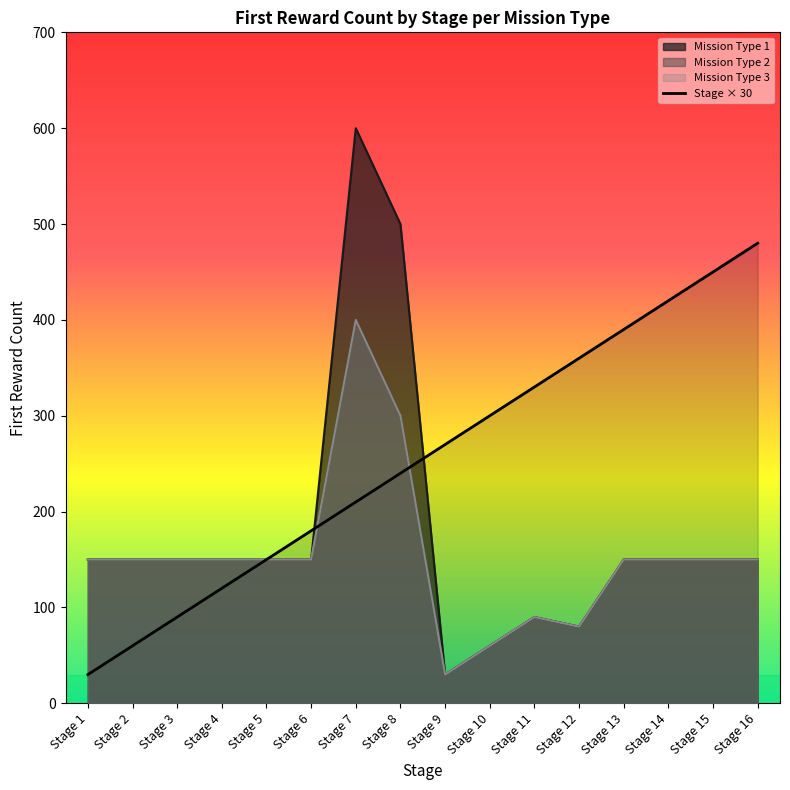

Reading left to right, transcribe all the data shown in this chart.

stage|Int: Stage 1=30	Stage 2=60	Stage 3=90	Stage 4=120	Stage 5=150	Stage 6=180	Stage 7=210	Stage 8=240	Stage 9=270	Stage 10=300	Stage 11=330	Stage 12=360	Stage 13=390	Stage 14=420	Stage 15=450	Stage 16=480
firstRewardCount1|Int (mT=1): Stage 1=150	Stage 2=150	Stage 3=150	Stage 4=150	Stage 5=150	Stage 6=150	Stage 7=600	Stage 8=500	Stage 9=30	Stage 10=60	Stage 11=90	Stage 12=80	Stage 13=150	Stage 14=150	Stage 15=150	Stage 16=150
firstRewardCount1|Int (mT=2): Stage 1=150	Stage 2=150	Stage 3=150	Stage 4=150	Stage 5=150	Stage 6=150	Stage 7=400	Stage 8=300	Stage 9=30	Stage 10=60	Stage 11=90	Stage 12=80	Stage 13=150	Stage 14=150	Stage 15=150	Stage 16=150
firstRewardCount1|Int (mT=3): Stage 1=150	Stage 2=150	Stage 3=150	Stage 4=150	Stage 5=150	Stage 6=150	Stage 7=400	Stage 8=300	Stage 9=30	Stage 10=60	Stage 11=90	Stage 12=80	Stage 13=150	Stage 14=150	Stage 15=150	Stage 16=150